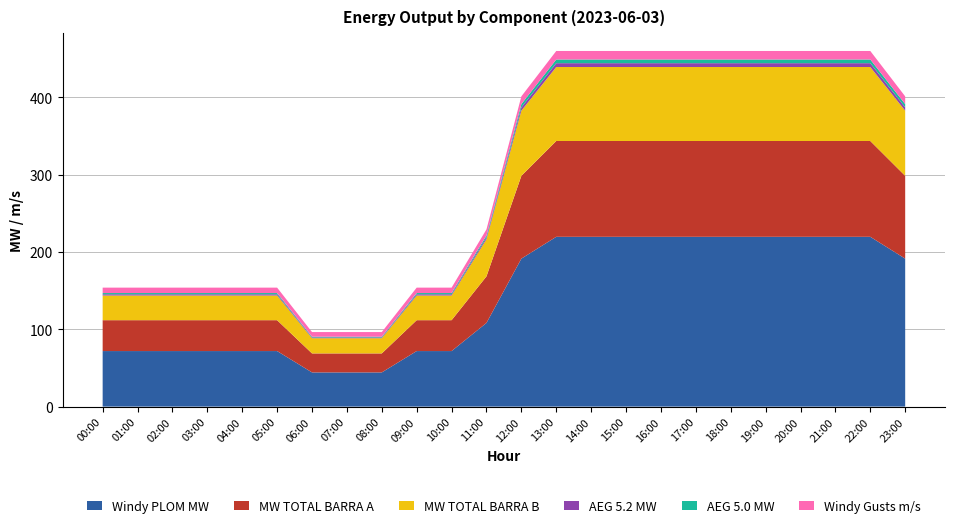

Reading right to left, transcribe all the data shown in this chart.

Windy PLOM MW: 23:00=191.3	22:00=219.6	21:00=219.6	20:00=219.6	19:00=219.6	18:00=219.6	17:00=219.6	16:00=219.6	15:00=219.6	14:00=219.6	13:00=219.6	12:00=191.3	11:00=108.2	10:00=71.8	09:00=71.8	08:00=44.2	07:00=44.2	06:00=44.2	05:00=71.8	04:00=71.8	03:00=71.8	02:00=71.8	01:00=71.8	00:00=71.8
MW TOTAL BARRA A: 23:00=107.1	22:00=123.9	21:00=123.9	20:00=123.9	19:00=123.9	18:00=123.9	17:00=123.9	16:00=123.9	15:00=123.9	14:00=123.9	13:00=123.9	12:00=107.1	11:00=60.2	10:00=39.9	09:00=39.9	08:00=24.6	07:00=24.6	06:00=24.6	05:00=39.9	04:00=39.9	03:00=39.9	02:00=39.9	01:00=39.9	00:00=39.9
MW TOTAL BARRA B: 23:00=84.2	22:00=95.7	21:00=95.7	20:00=95.7	19:00=95.7	18:00=95.7	17:00=95.7	16:00=95.7	15:00=95.7	14:00=95.7	13:00=95.7	12:00=84.2	11:00=48.0	10:00=31.9	09:00=31.9	08:00=19.6	07:00=19.6	06:00=19.6	05:00=31.9	04:00=31.9	03:00=31.9	02:00=31.9	01:00=31.9	00:00=31.9
AEG 5.2 MW: 23:00=4.3	22:00=5.0	21:00=5.0	20:00=5.0	19:00=5.0	18:00=5.0	17:00=5.0	16:00=5.0	15:00=5.0	14:00=5.0	13:00=5.0	12:00=4.3	11:00=2.4	10:00=1.6	09:00=1.6	08:00=1.0	07:00=1.0	06:00=1.0	05:00=1.6	04:00=1.6	03:00=1.6	02:00=1.6	01:00=1.6	00:00=1.6
AEG 5.0 MW: 23:00=4.2	22:00=4.8	21:00=4.8	20:00=4.8	19:00=4.8	18:00=4.8	17:00=4.8	16:00=4.8	15:00=4.8	14:00=4.8	13:00=4.8	12:00=4.2	11:00=2.4	10:00=1.6	09:00=1.6	08:00=1.0	07:00=1.0	06:00=1.0	05:00=1.6	04:00=1.6	03:00=1.6	02:00=1.6	01:00=1.6	00:00=1.6
Windy Gusts m/s: 23:00=10.0	22:00=11.0	21:00=11.0	20:00=11.0	19:00=11.0	18:00=11.0	17:00=11.0	16:00=11.0	15:00=11.0	14:00=11.0	13:00=11.0	12:00=10.0	11:00=8.0	10:00=7.0	09:00=7.0	08:00=6.0	07:00=6.0	06:00=6.0	05:00=7.0	04:00=7.0	03:00=7.0	02:00=7.0	01:00=7.0	00:00=7.0